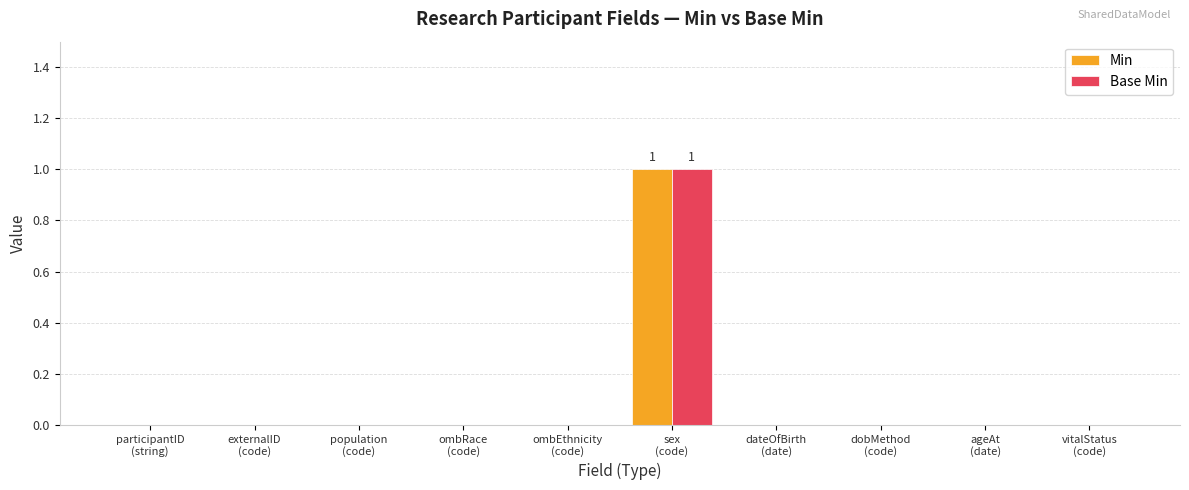

How many series are shown in this chart?

2